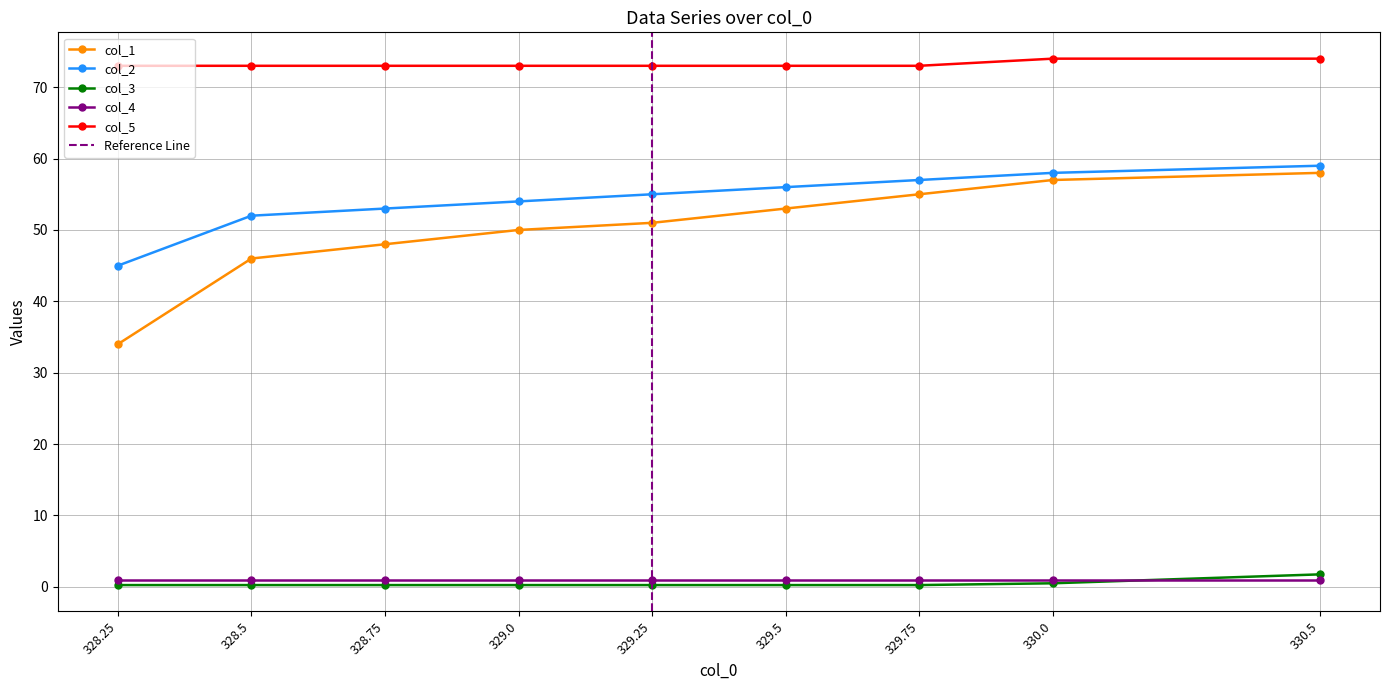

True or false: col_2 and col_1 intersect in this chart.

False